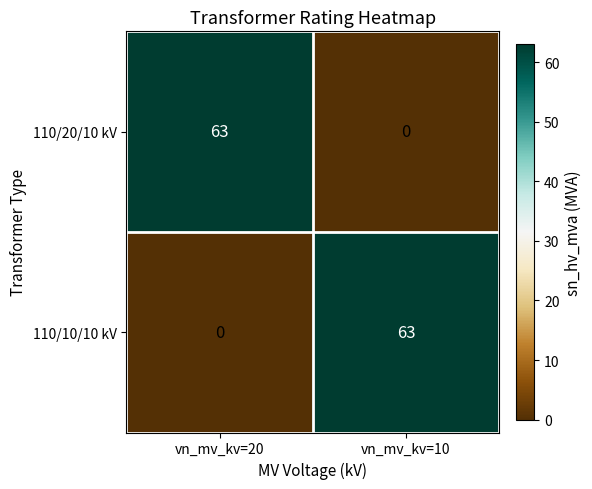

Count the number of categories in the chart.

2